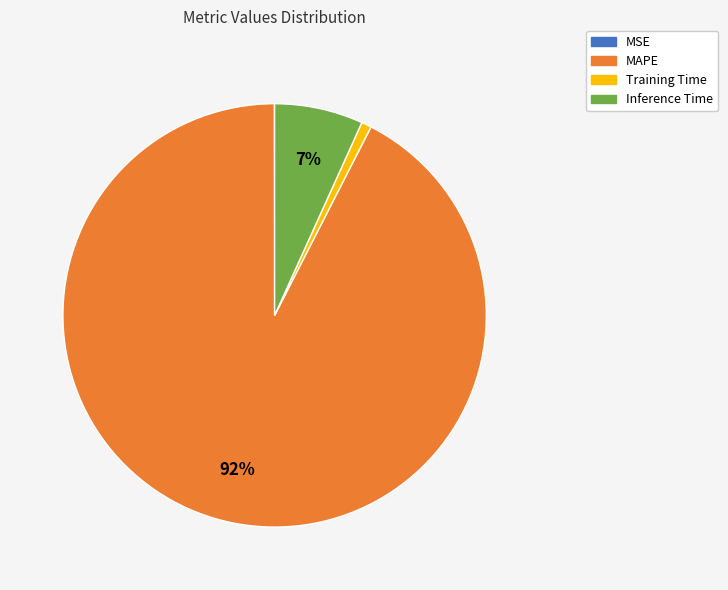

Does any single category account for the majority?

Yes